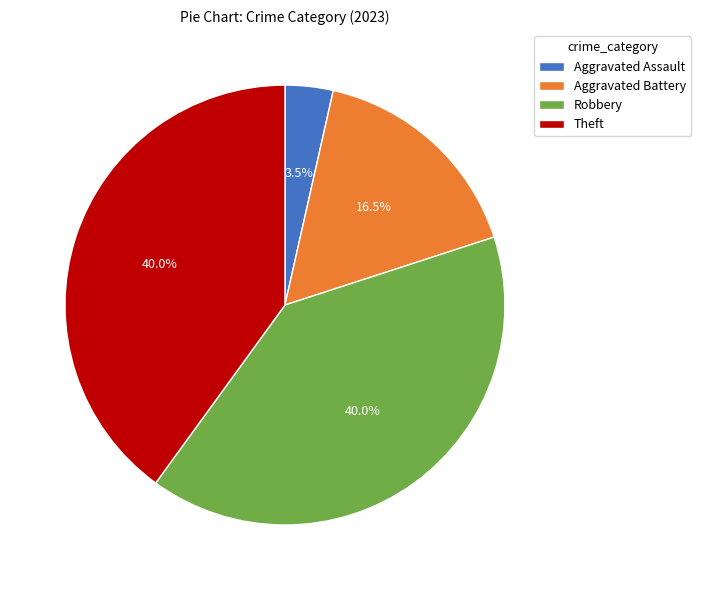

Does Aggravated Battery represent more than half of the total?

No